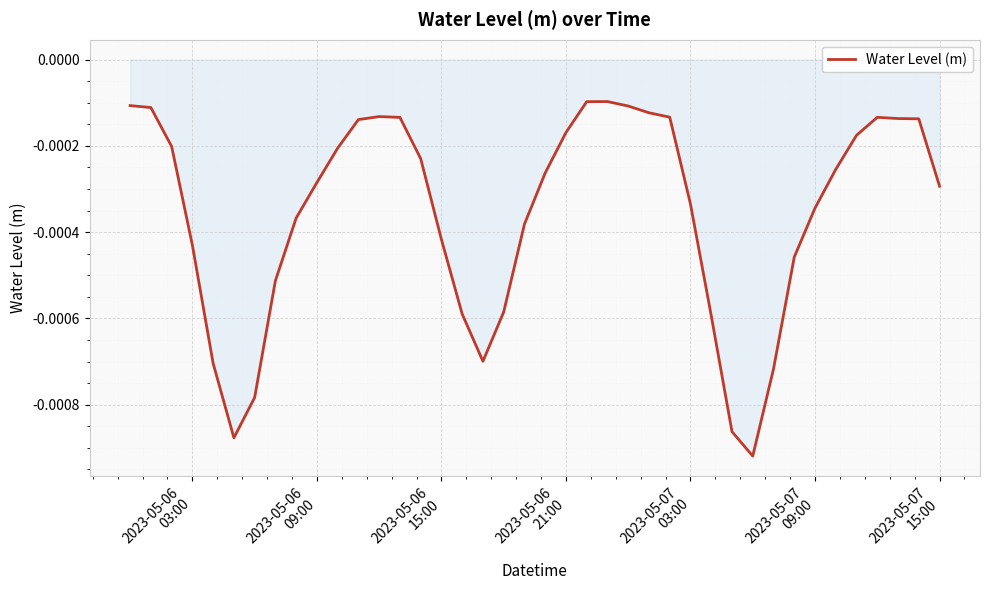

How many interior local peaks (higher than both neighbors) does the data have?

3